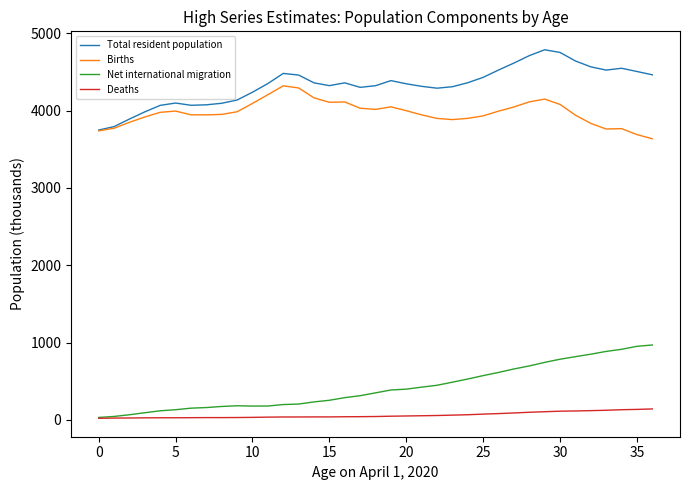

True or false: Deaths and Births cross at least once.

False